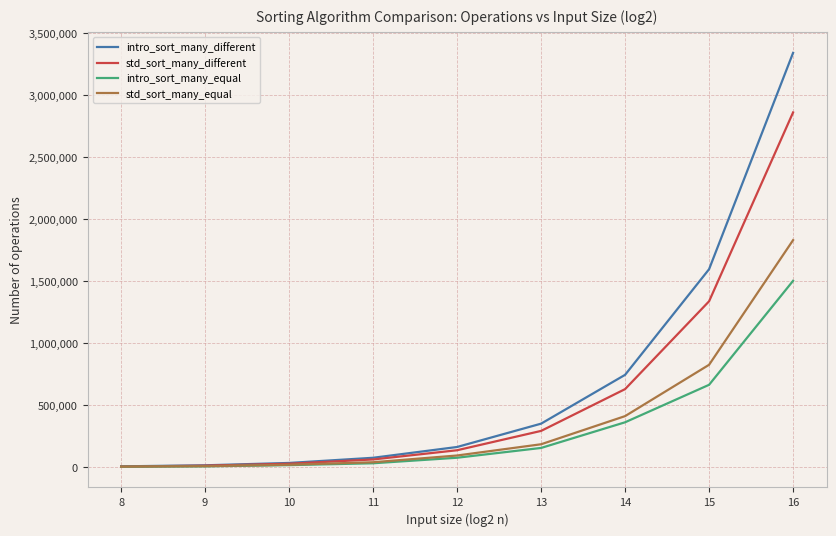

The value of std_sort_many_equal at 16 is 1829910. True or false?

True